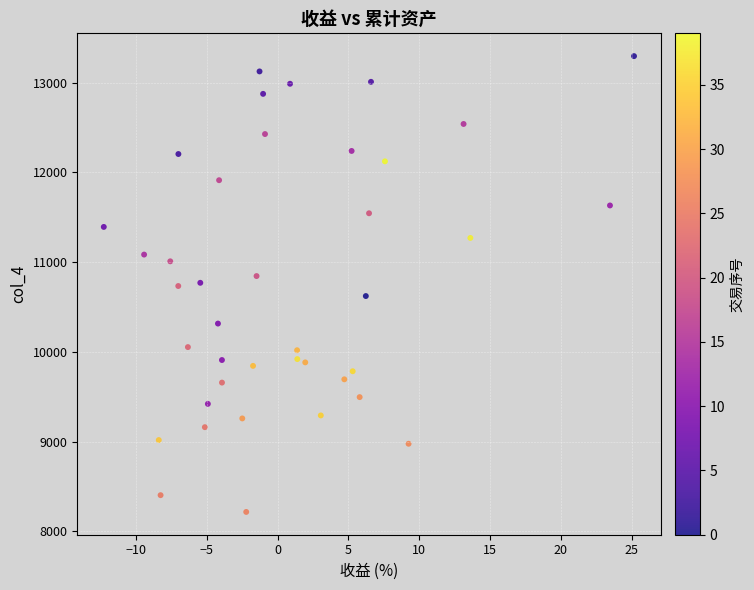

What is the range of X values (max minus min)?

37.4